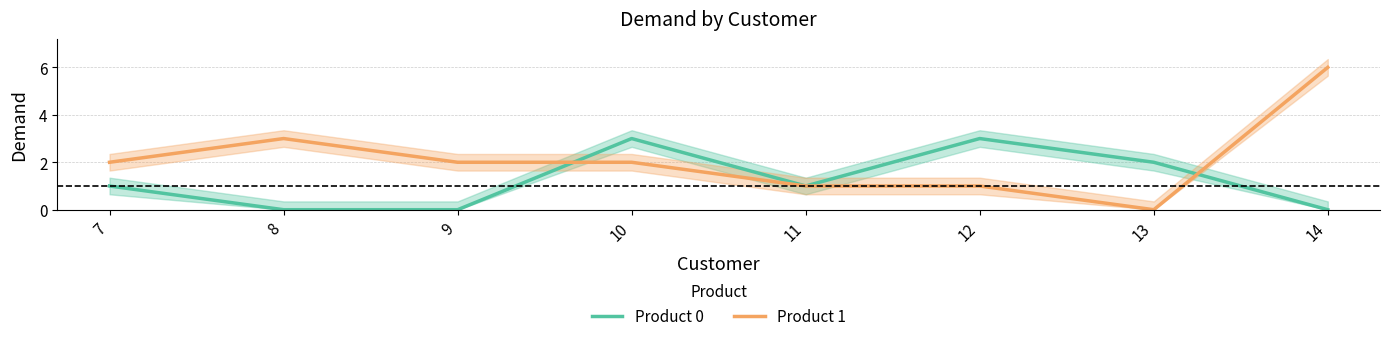

What is the total value across all series at 14?

6